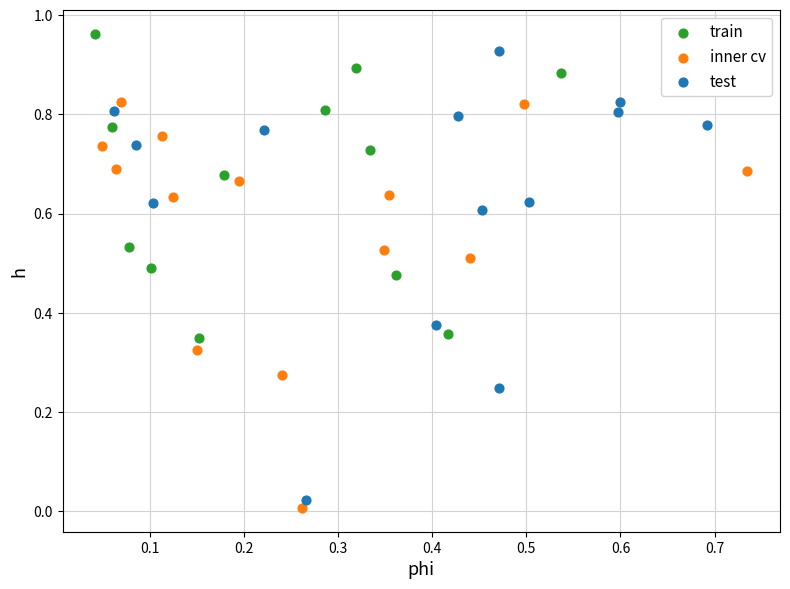

Which series has the largest Y range (max minus min)?

test